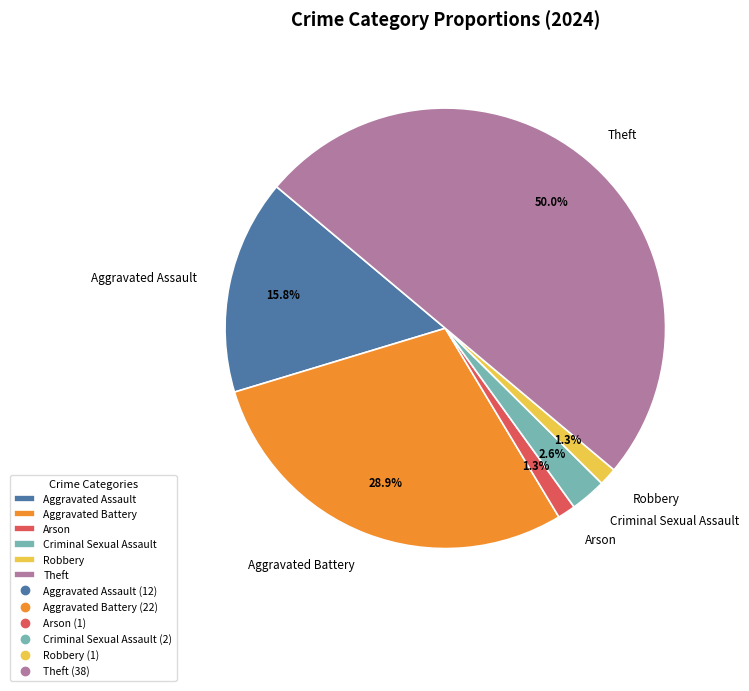

What percentage is the Criminal Sexual Assault slice, to the nearest percent?

3%